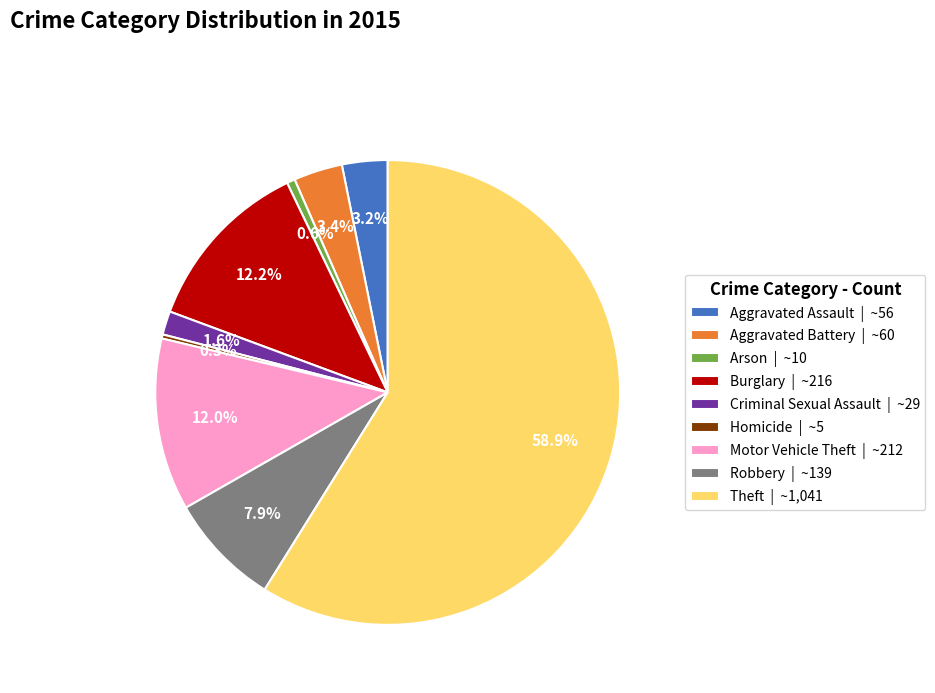

The Burglary slice represents 12% of the pie. True or false?

True